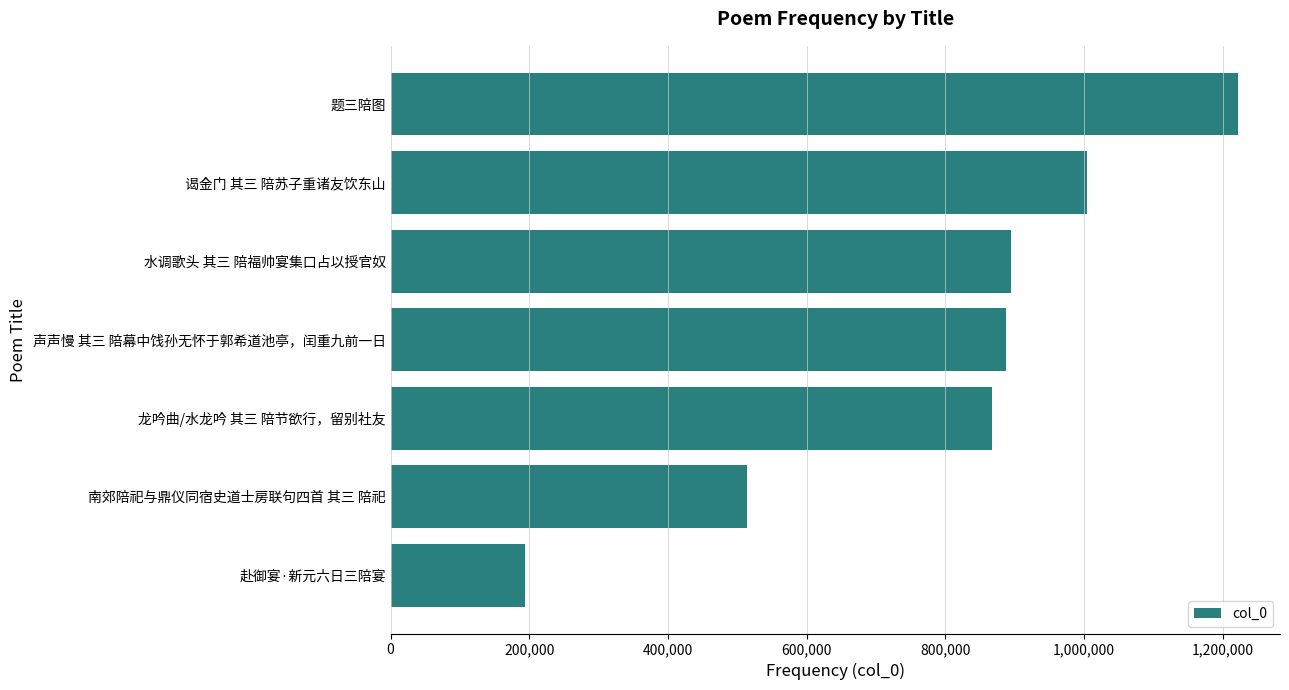

What is the label of the 4th bar from the bottom?

声声慢 其三 陪幕中饯孙无怀于郭希道池亭，闰重九前一日